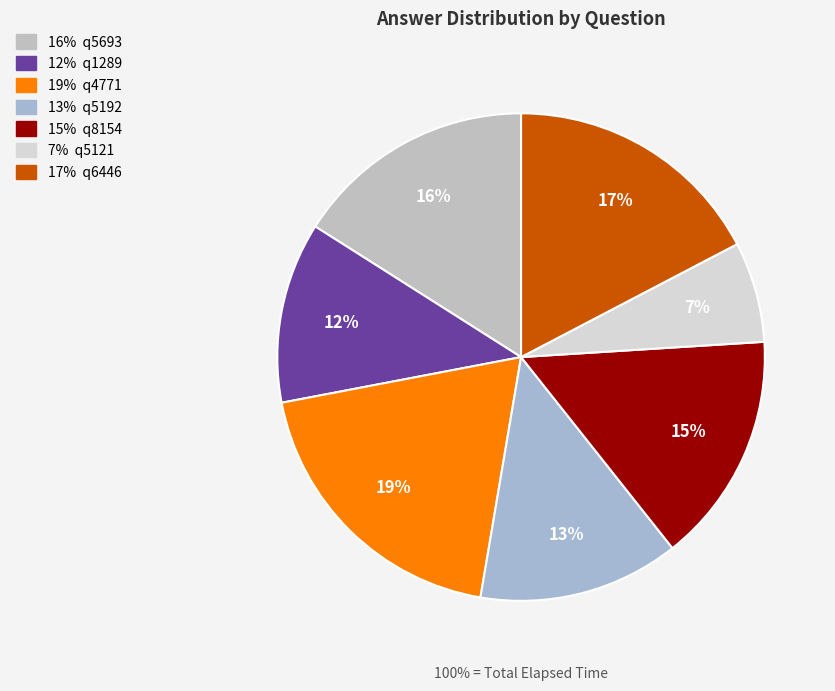

To the nearest percent, what percentage of the pie is q6446?

17%